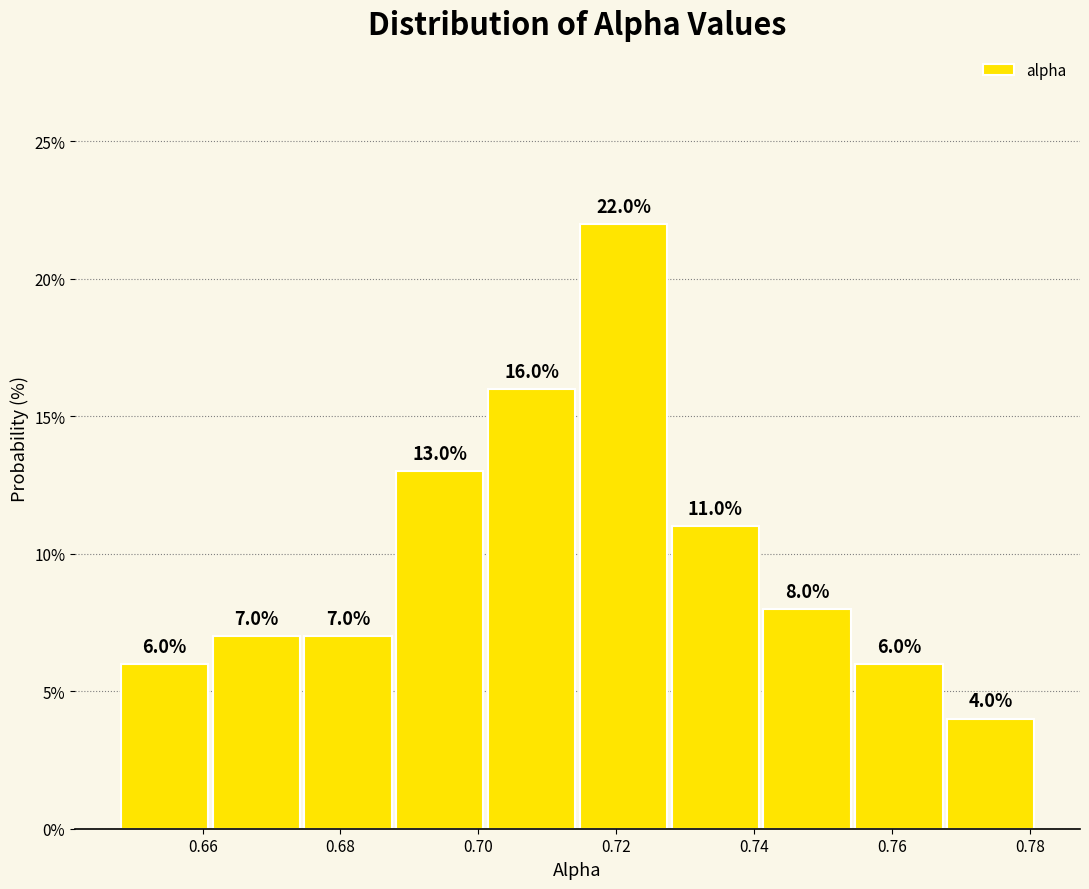

Reading left to right, transcribe this chart: for each bar, give the range it covers on the x-axis and its height. The bar edges are not printed on the chart, so give them approximately, as read against the axis.

0.648 to 0.662: 6.0
0.662 to 0.674: 7.0
0.674 to 0.688: 7.0
0.688 to 0.702: 13.0
0.702 to 0.714: 16.0
0.714 to 0.728: 22.0
0.728 to 0.742: 11.0
0.742 to 0.754: 8.0
0.754 to 0.768: 6.0
0.768 to 0.782: 4.0